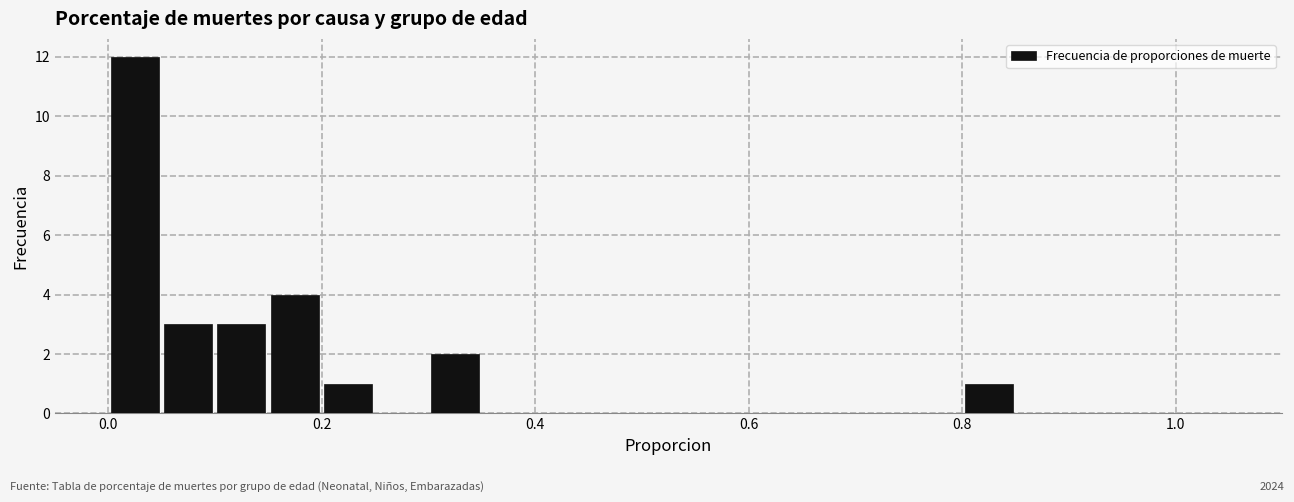

Around what value on the x-axis is the tallest bar? Give the approximate position of its centre, as read against the axis.

0.02